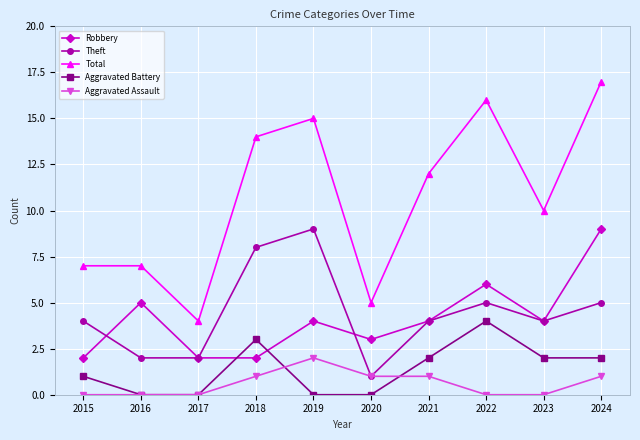

Reading right to left, what are all the values shown in this chart?

Robbery: 9	4	6	4	3	4	2	2	5	2
Theft: 5	4	5	4	1	9	8	2	2	4
Total: 17	10	16	12	5	15	14	4	7	7
Aggravated Battery: 2	2	4	2	0	0	3	0	0	1
Aggravated Assault: 1	0	0	1	1	2	1	0	0	0